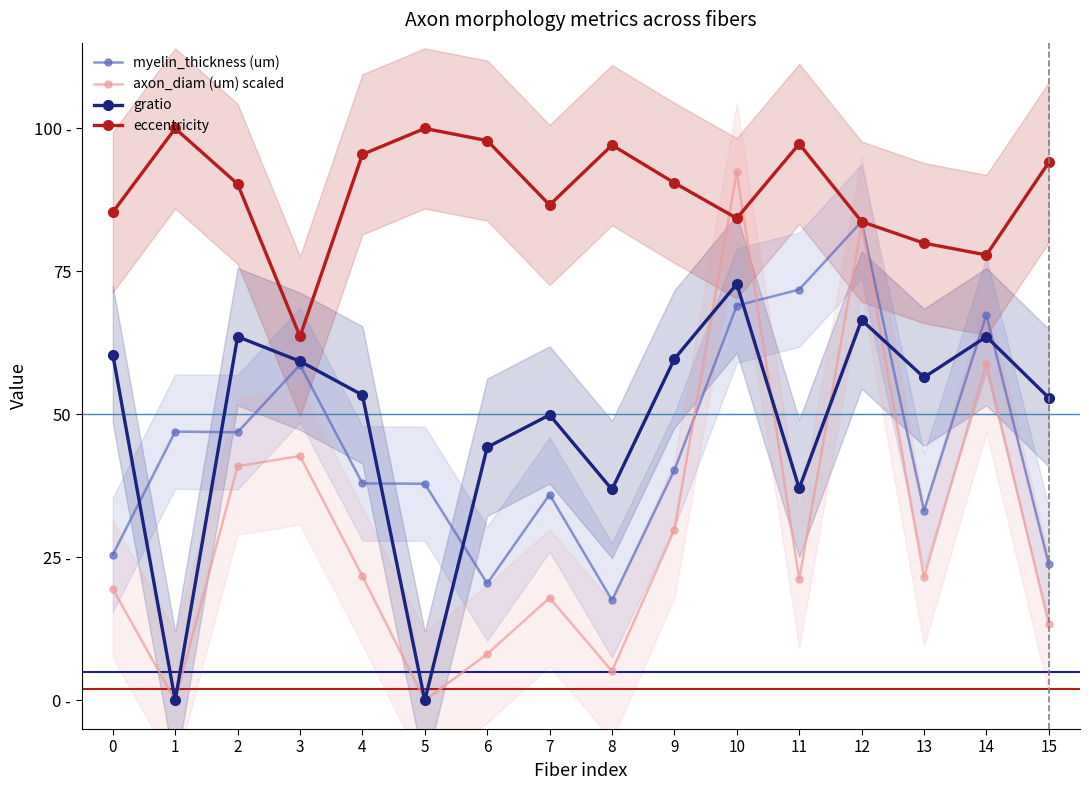

Rank the categories by gratio value from highest to lowest.

10, 12, 2, 14, 0, 9, 3, 13, 4, 15, 7, 6, 11, 8, 1, 5